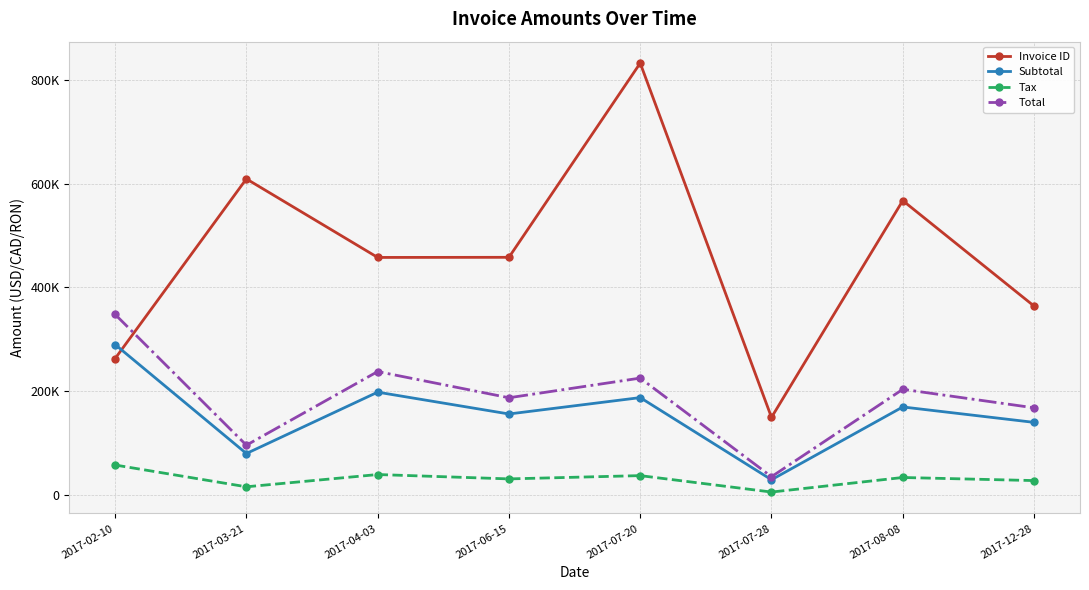

What is the label of the 3rd point from the left?

2017-04-03